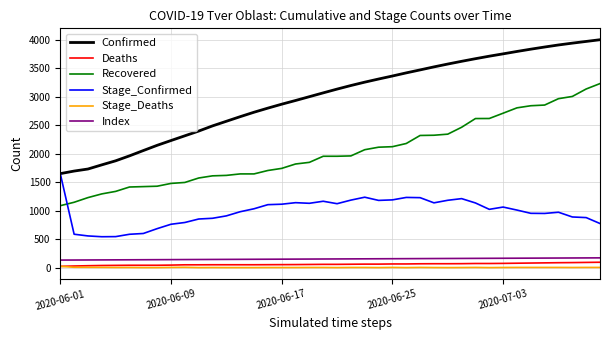

What is the minimum value for Index?

132